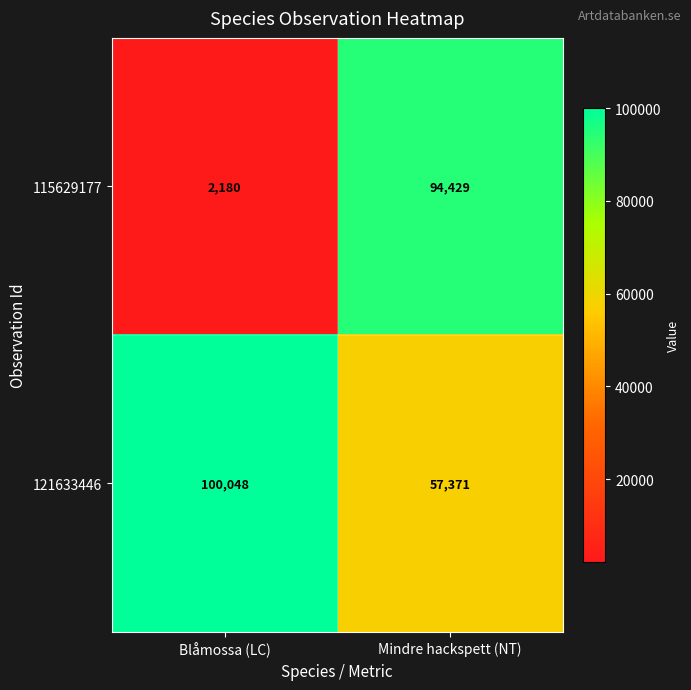

Which series has the largest range (max minus min)?

115629177